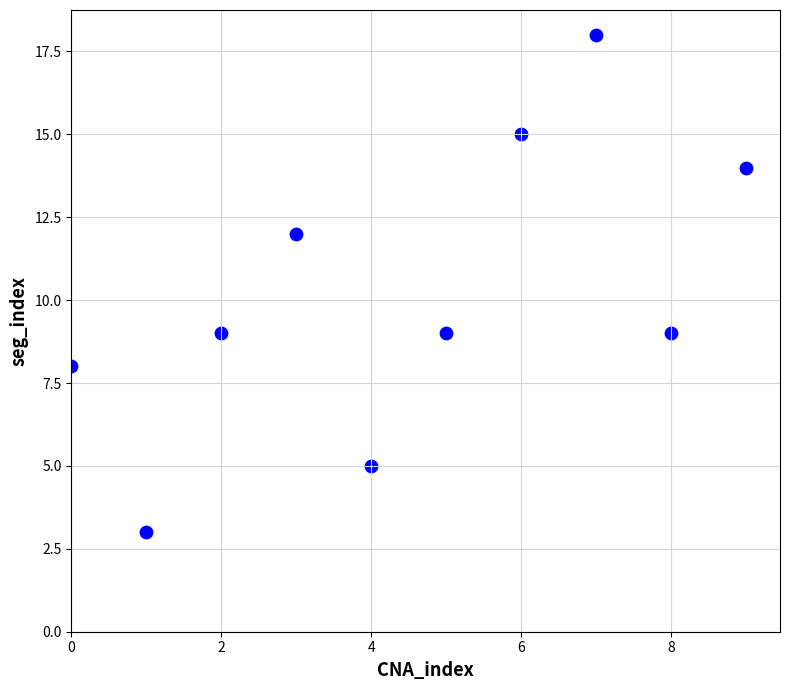

What is the range of Y values (max minus min)?

15